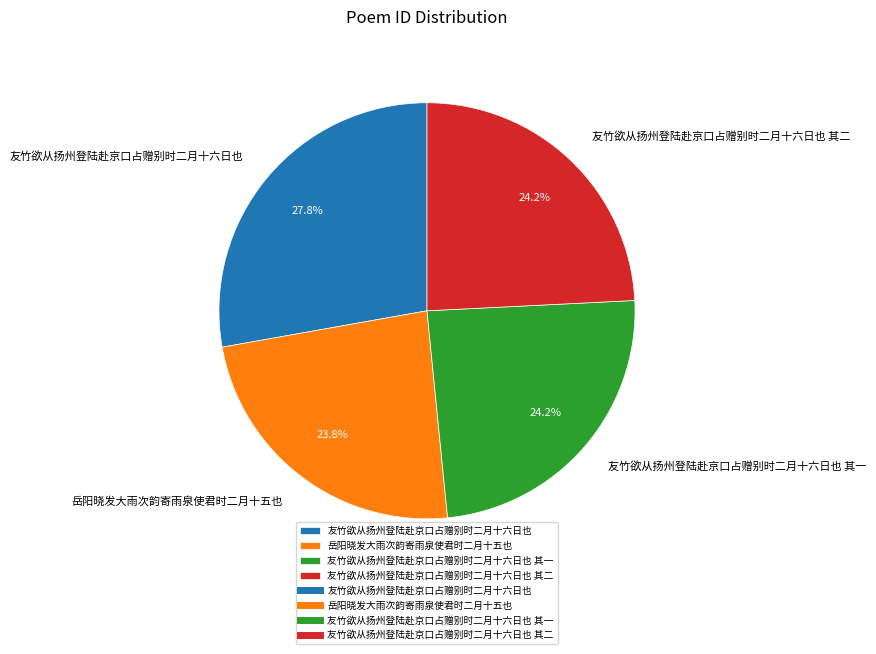

What is the largest slice in the pie chart?

友竹欲从扬州登陆赴京口占赠别时二月十六日也